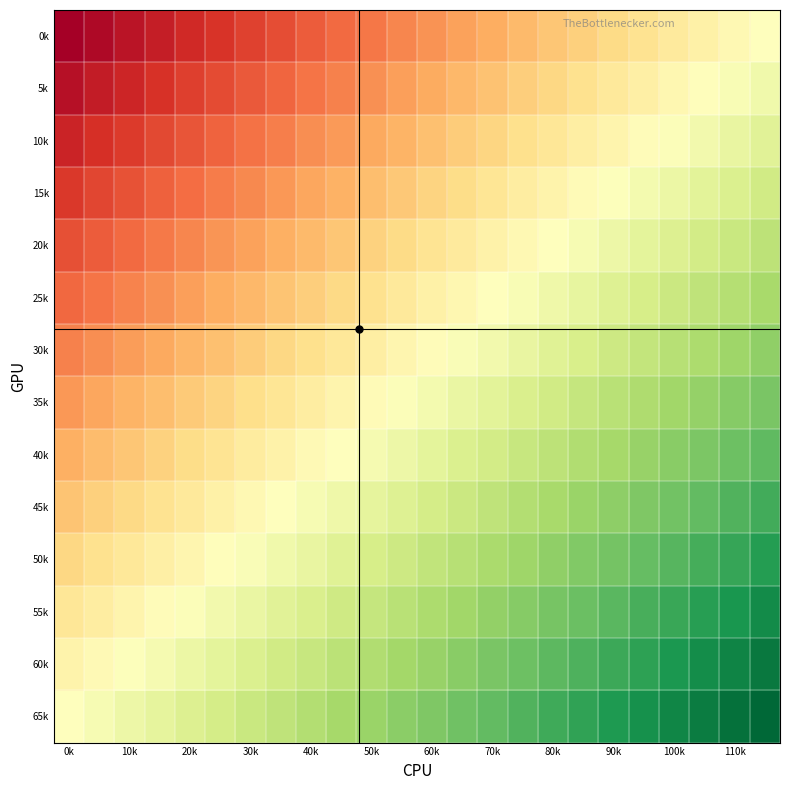

At which category is the sum across all series the highest?

23